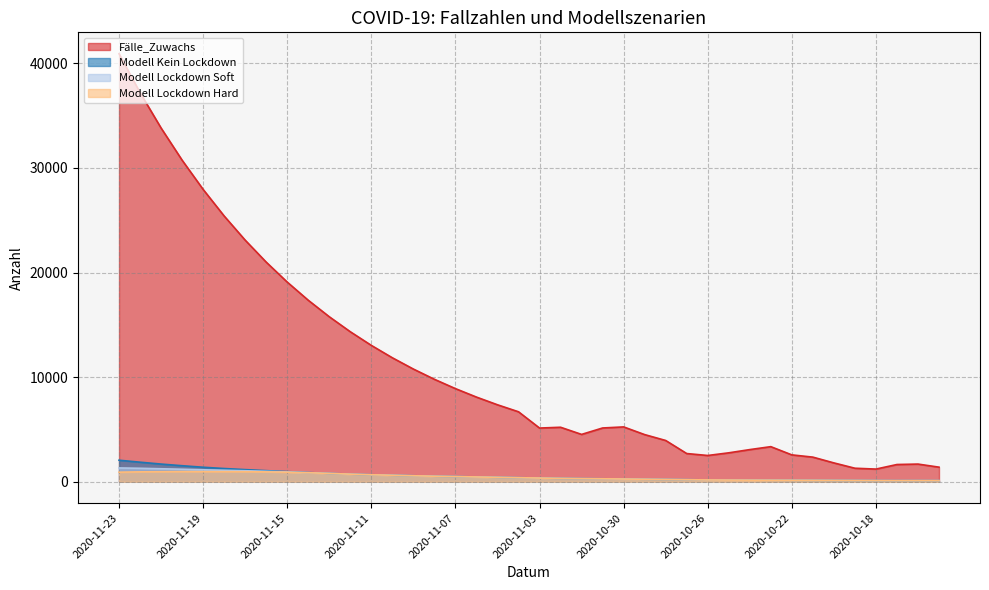

Reading left to right, extract all data points from this chart.

Modell Kein Lockdown: 2058.4	1871.2	1691.7	1533.8	1388.2	1266.2	1160.9	1062.6	971.7	880.2	797.6	727.3	669.0	621.6	573.7	530.4	497.1	457.9	424.8	389.9	354.4	323.2	299.8	284.6	262.2	242.4	221.5	198.6	175.0	162.8	154.8	148.8	142.8	136.6	127.6	121.7	113.1	108.7	111.2	109.6
Modell Lockdown Soft: 1320.8	1289.8	1243.2	1197.3	1144.7	1098.1	1052.6	999.8	941.3	870.4	797.6	727.3	669.0	621.6	573.7	530.4	497.1	457.9	424.8	389.9	354.4	323.2	299.8	284.6	262.2	242.4	221.5	198.6	175.0	162.8	154.8	148.8	142.8	136.6	127.6	121.7	113.1	108.7	111.2	109.6
Modell Lockdown Hard: 915.6	948.3	961.7	971.6	970.1	969.4	964.0	944.9	912.9	860.6	797.6	727.3	669.0	621.6	573.7	530.4	497.1	457.9	424.8	389.9	354.4	323.2	299.8	284.6	262.2	242.4	221.5	198.6	175.0	162.8	154.8	148.8	142.8	136.6	127.6	121.7	113.1	108.7	111.2	109.6
Fälle_Zuwachs: 40909.3	37190.3	33809.4	30735.8	27941.6	25401.5	23092.2	20992.9	19084.5	17349.5	15772.3	14338.5	13035.0	11850.0	10772.7	9793.4	8903.1	8093.7	7357.9	6689.0	5134.0	5210.0	4526.0	5141.0	5243.0	4508.0	3946.0	2698.0	2512.0	2766.0	3075.0	3356.0	2570.0	2355.0	1803.0	1294.0	1213.0	1649.0	1691.0	1396.0